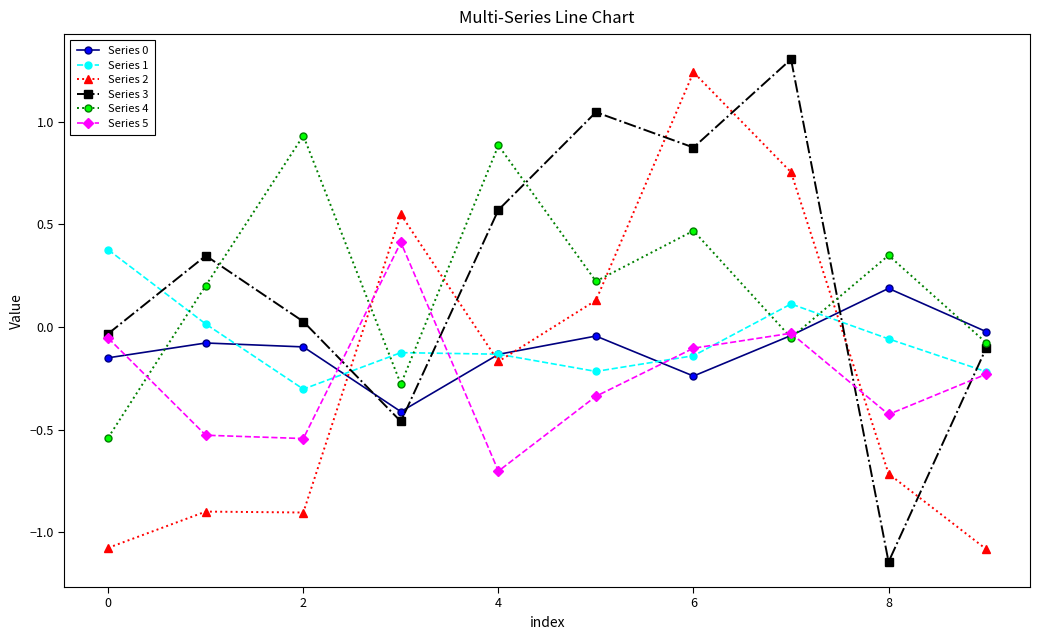

Which series ends up on top after the final intersection of Series 2 and Series 1?

Series 1